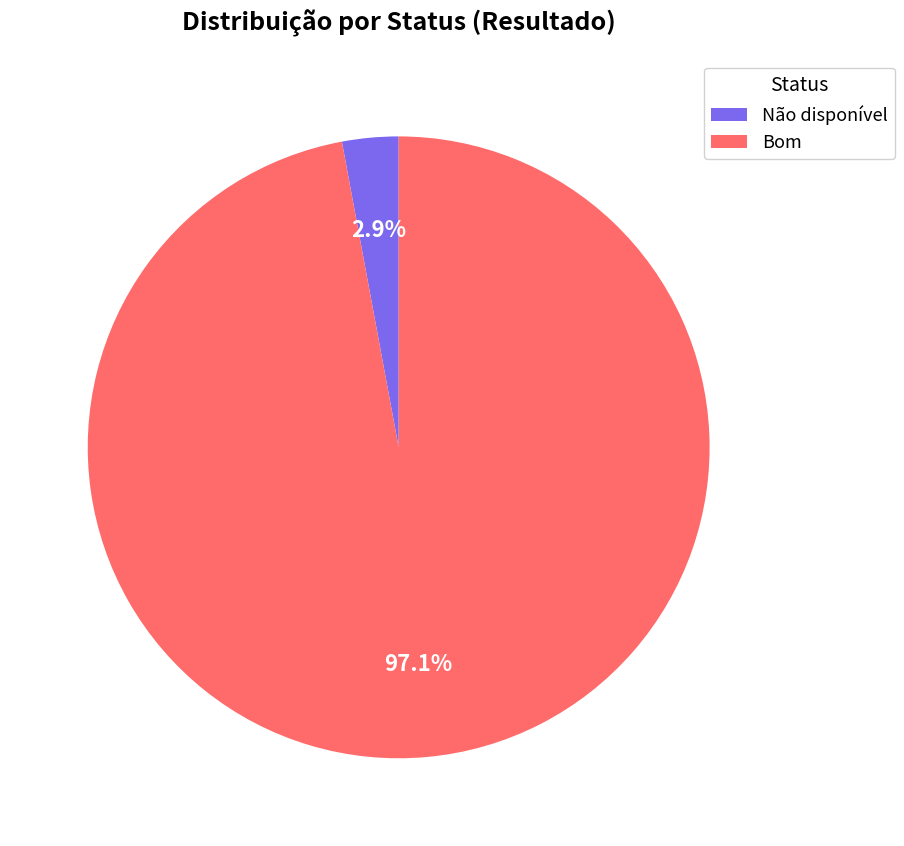

Rank the categories by value from highest to lowest.

Bom, Não disponível